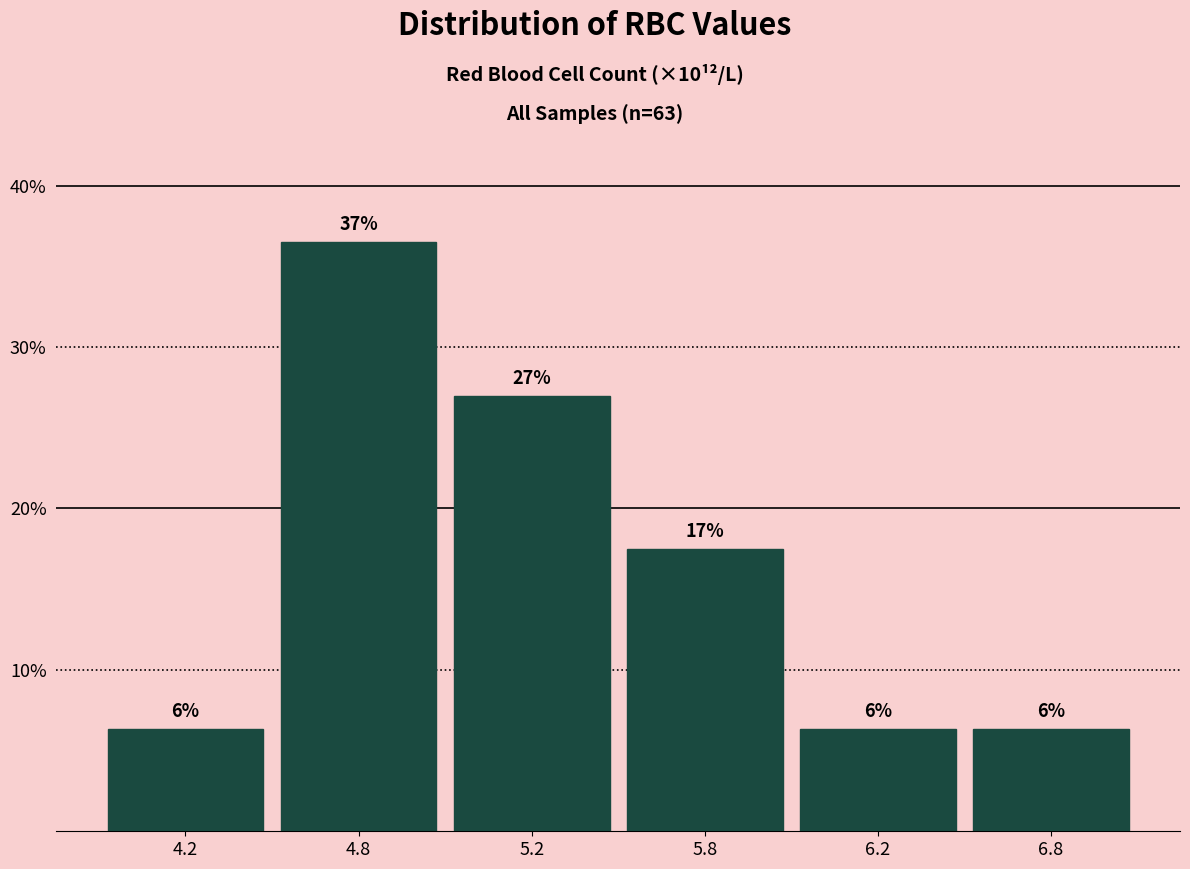

How many bars are there in total?

6